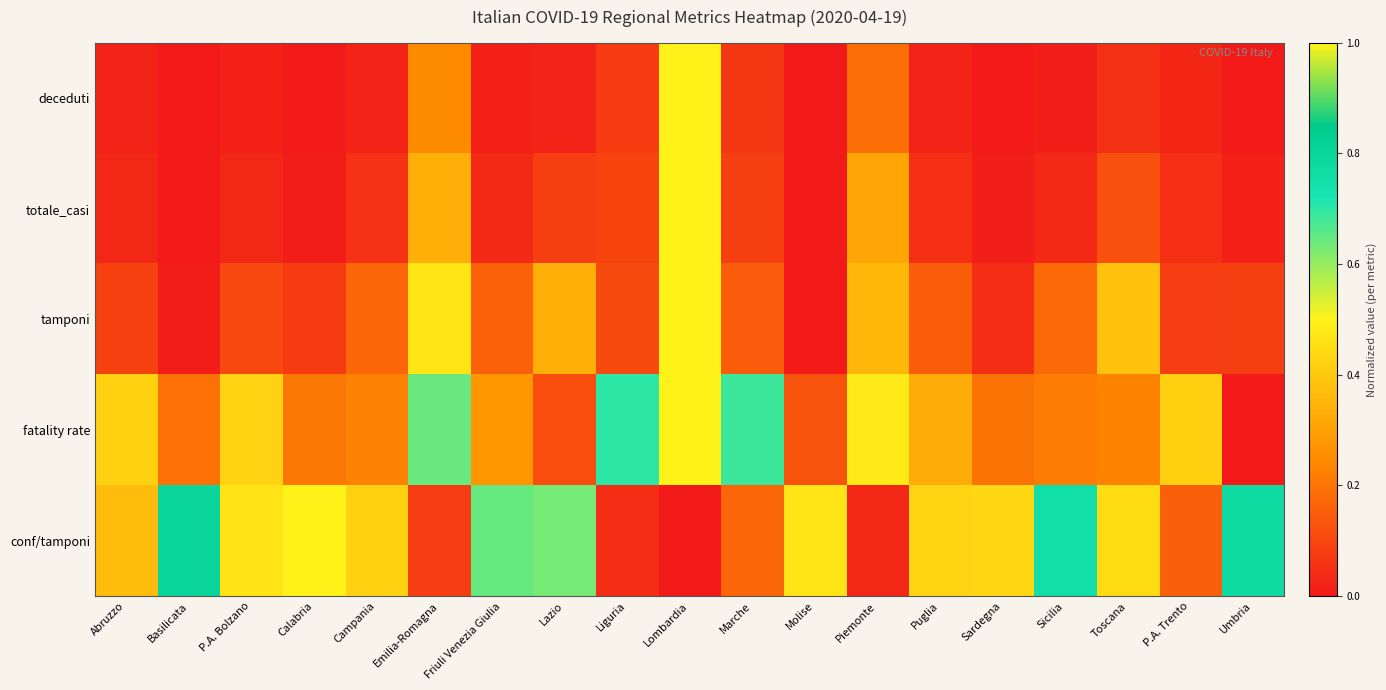

What is the total value across all series at Campania?

0.9